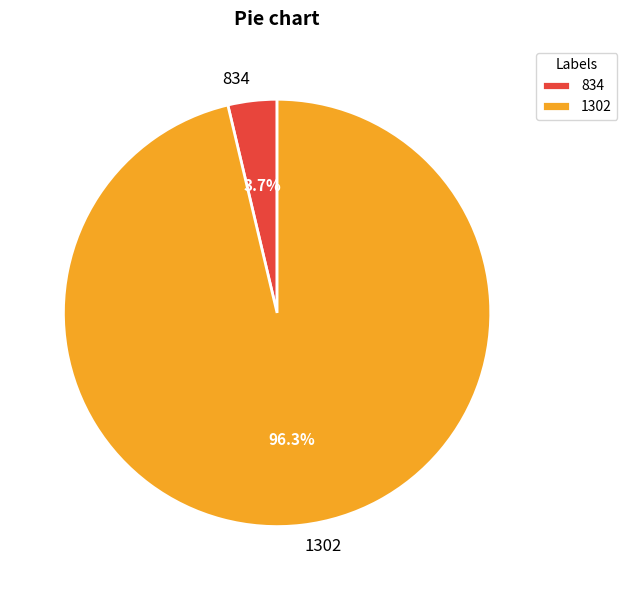

Rank the categories by value from highest to lowest.

1302, 834